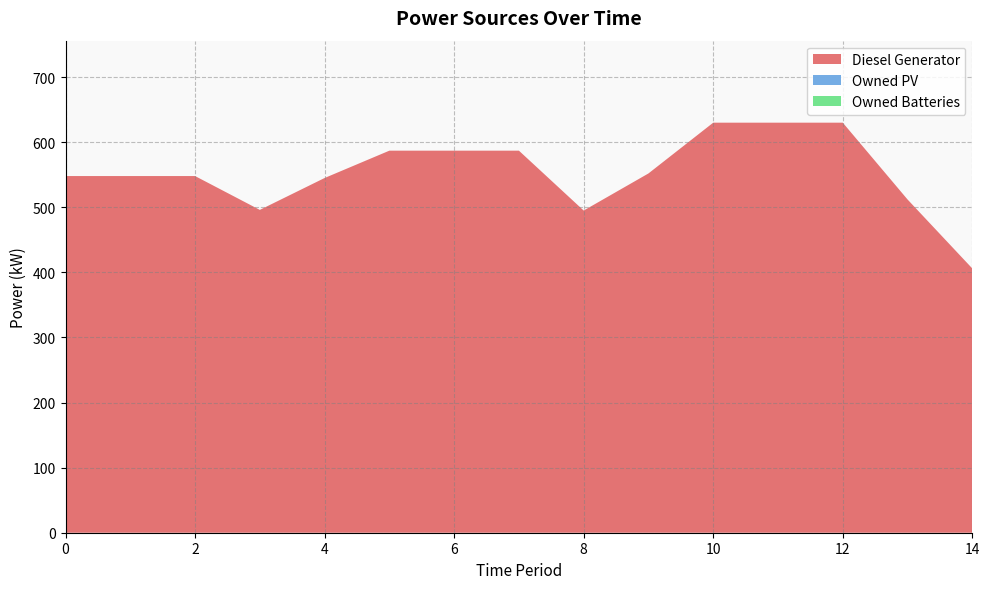

Reading right to left, transcribe all the data shown in this chart.

Diesel Generator: 14=406	13=512	12=630	11=630	10=630	9=552	8=495	7=587	6=587	5=587	4=545	3=496	2=548	1=548	0=548
Owned PV: 14=0	13=0	12=0	11=0	10=0	9=0	8=0	7=0	6=0	5=0	4=0	3=0	2=0	1=0	0=0
Owned Batteries: 14=0	13=0	12=0	11=0	10=0	9=0	8=0	7=0	6=0	5=0	4=0	3=0	2=0	1=0	0=0